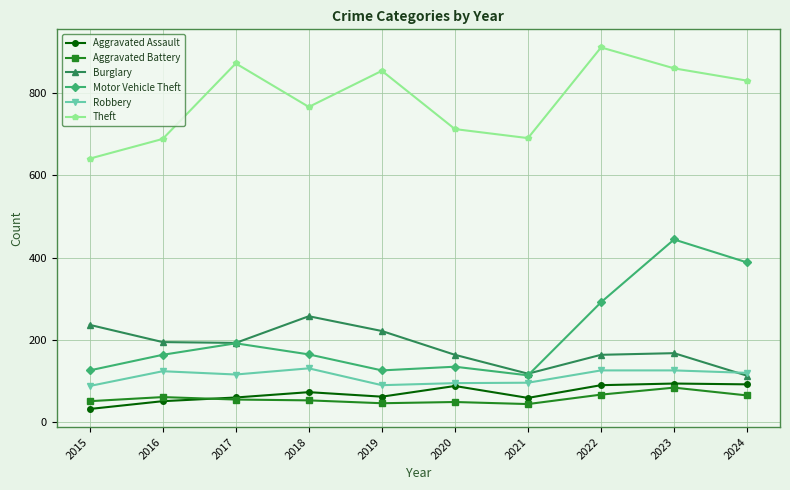

In Theft, how many points are higher than both neighbors (excluding endpoints)?

3